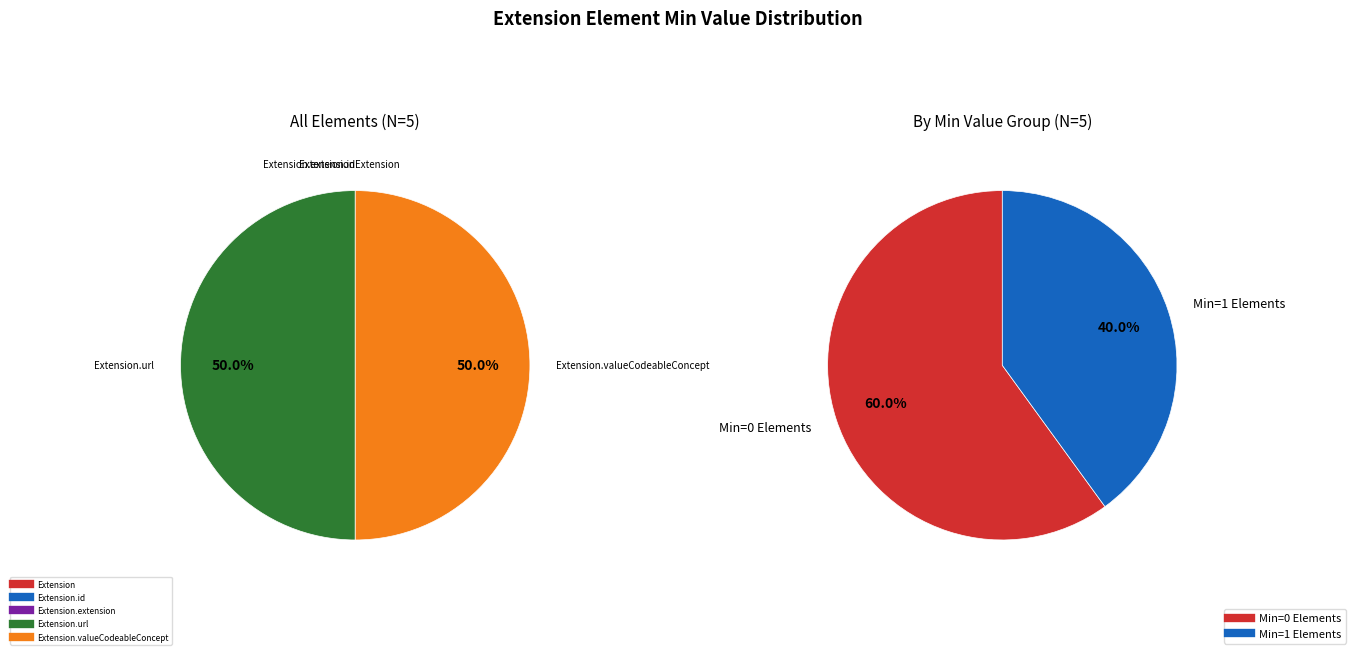

Does any single category account for the majority?

No